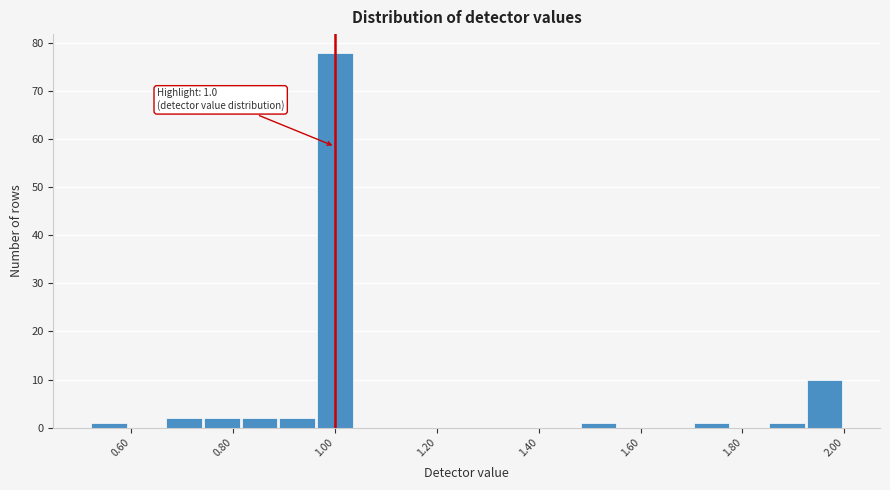

Read against the x-axis, roughly where is the centre of the tallest bar?

1.00